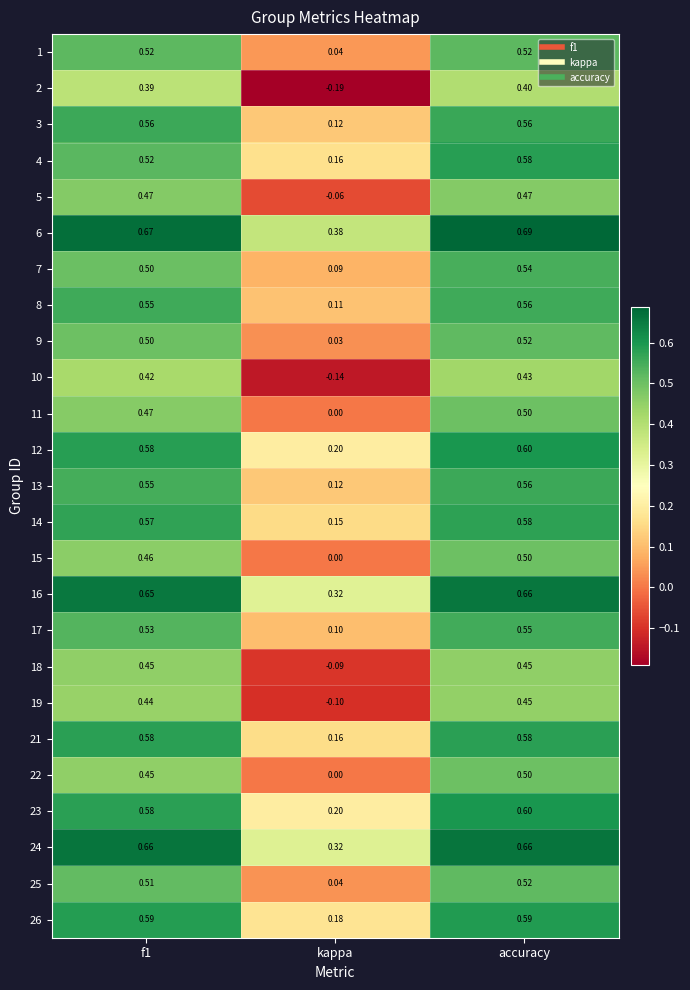

At which label is 6 closest to 0?

kappa